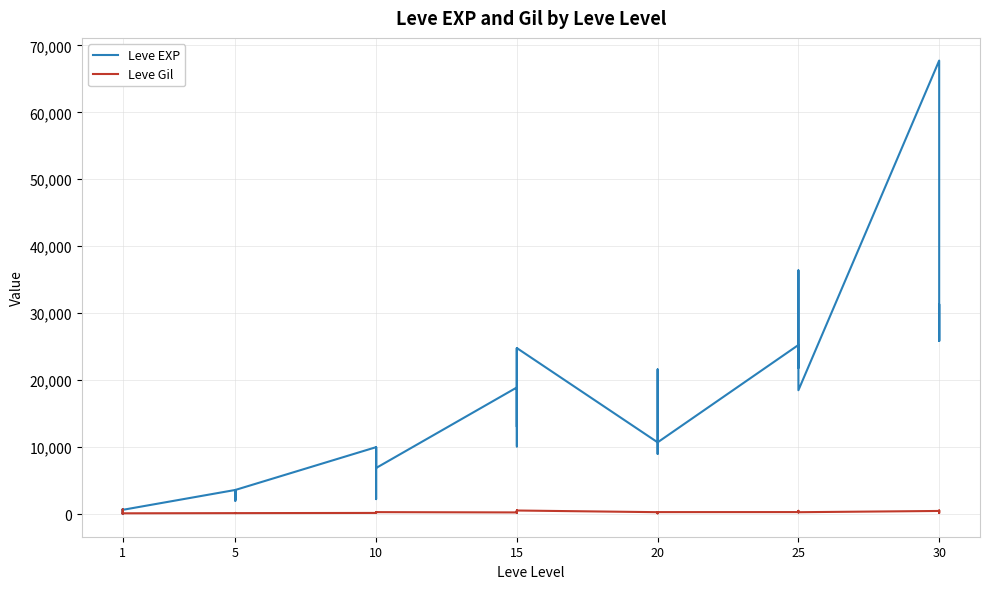

What are all the series names shown in the legend?

Leve EXP, Leve Gil